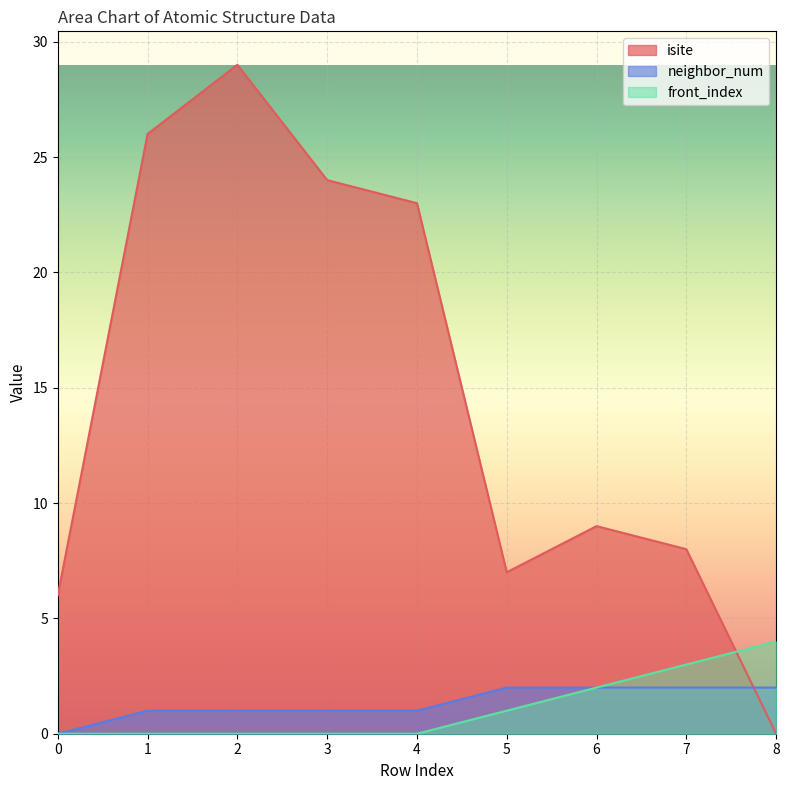

Is it true that front_index equals 2 at 6?

True